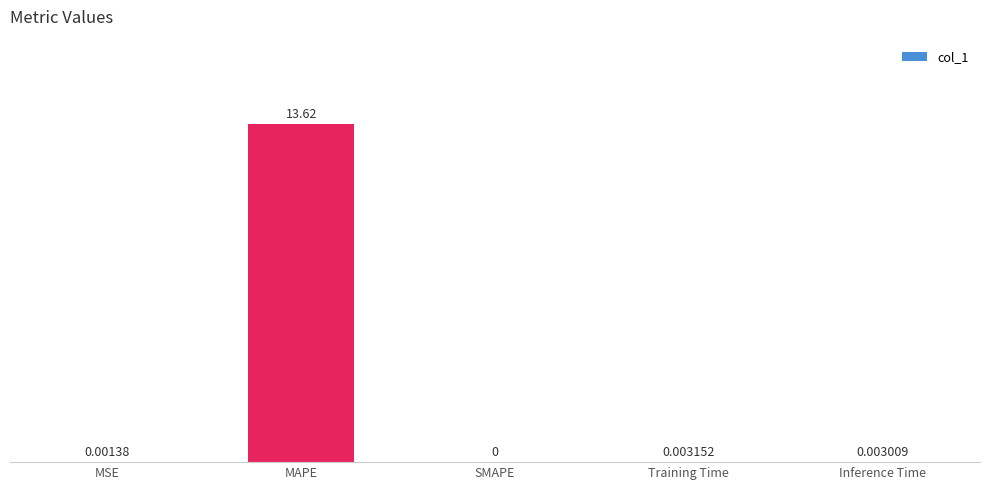

How many series are shown in this chart?

1